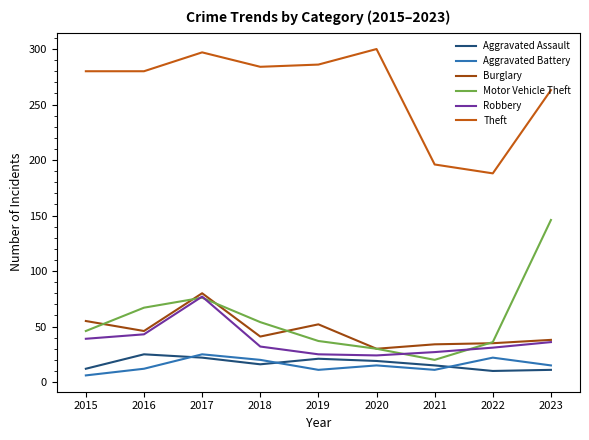

The value of Aggravated Assault at 2018 is 16. True or false?

True